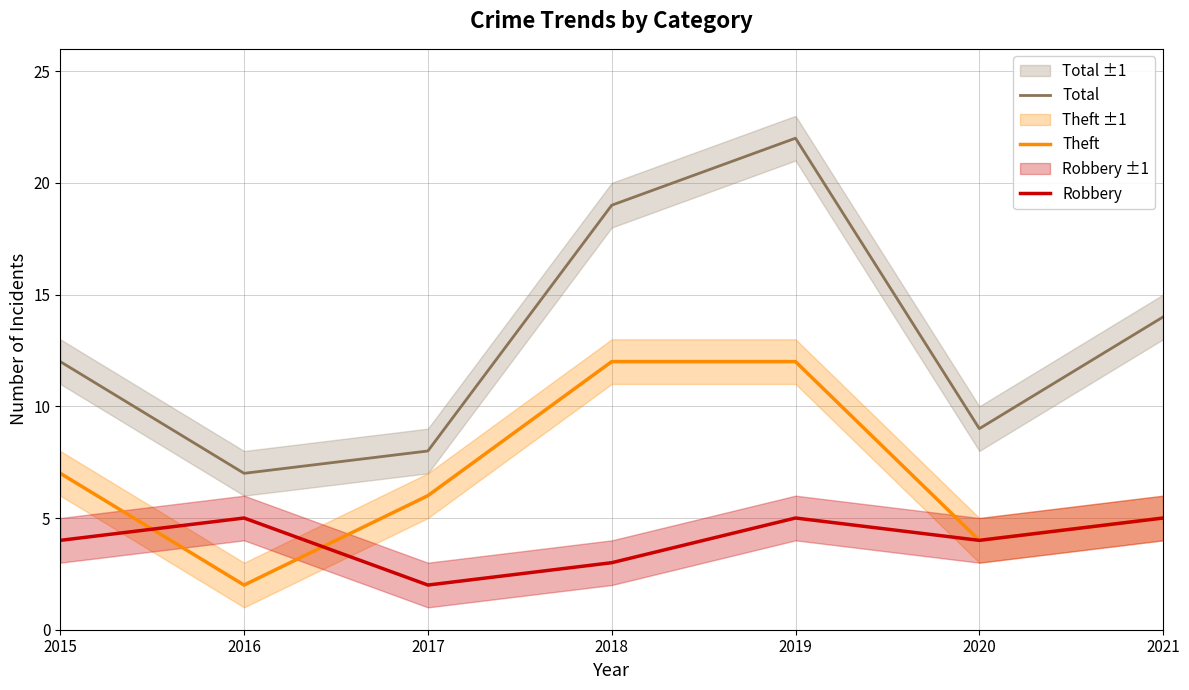

Reading left to right, list all the values displayed in this chart.

Total: 2015=12	2016=7	2017=8	2018=19	2019=22	2020=9	2021=14
Theft: 2015=7	2016=2	2017=6	2018=12	2019=12	2020=4	2021=5
Robbery: 2015=4	2016=5	2017=2	2018=3	2019=5	2020=4	2021=5